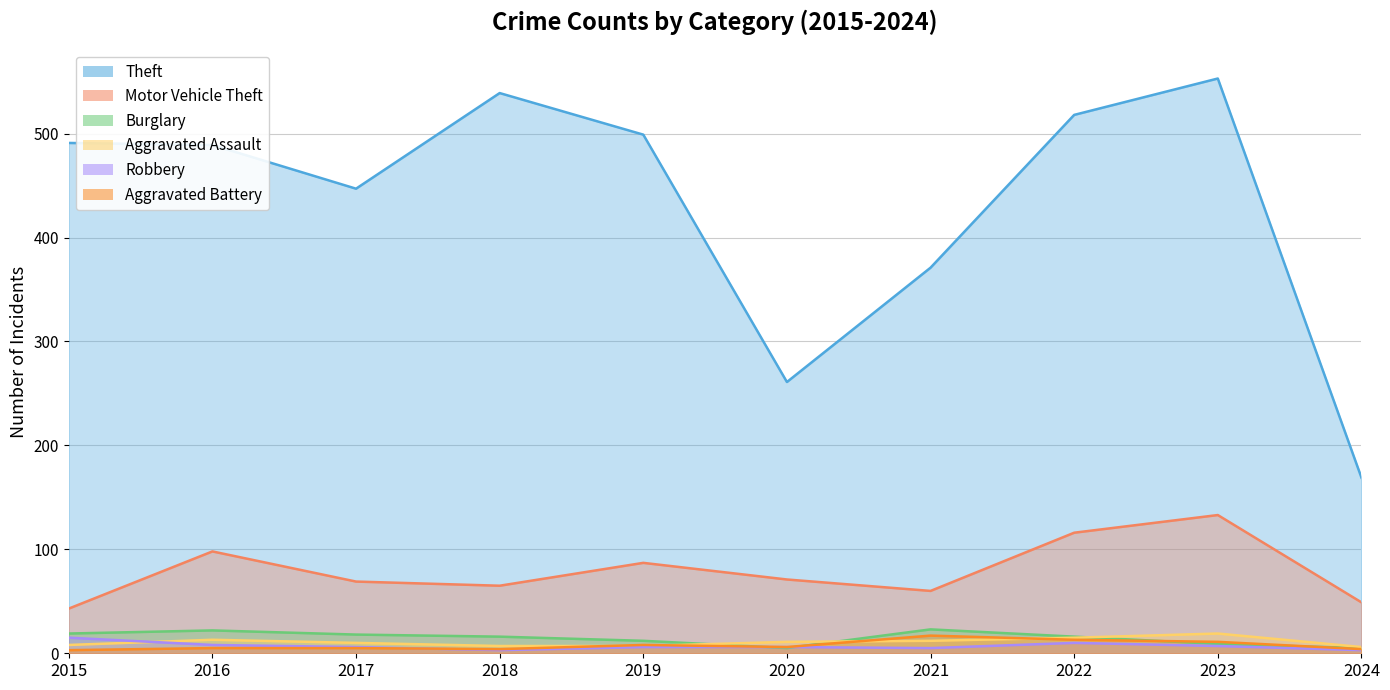

True or false: Theft and Burglary intersect in this chart.

False